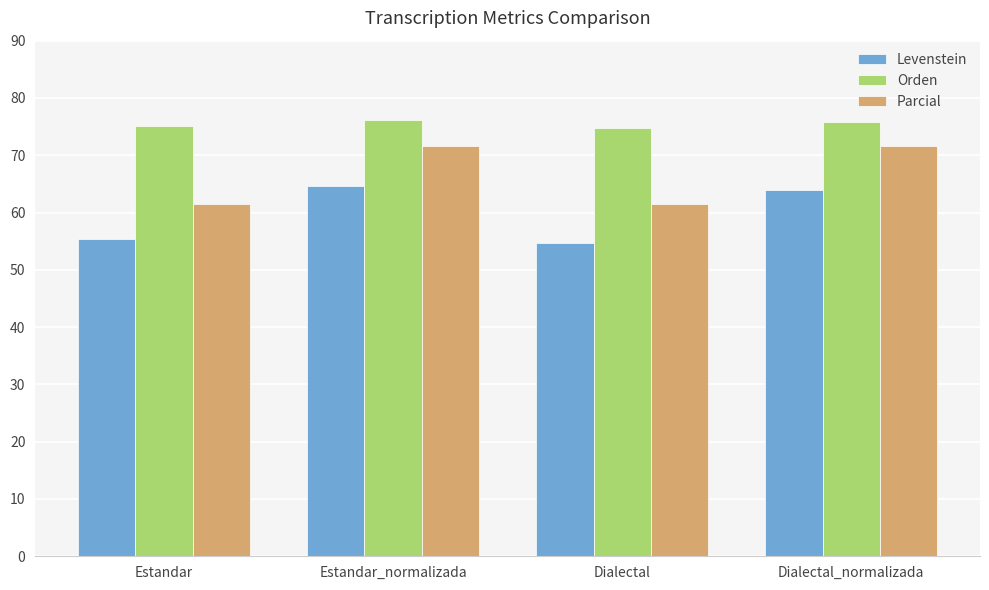

What position from the left is Dialectal?

3